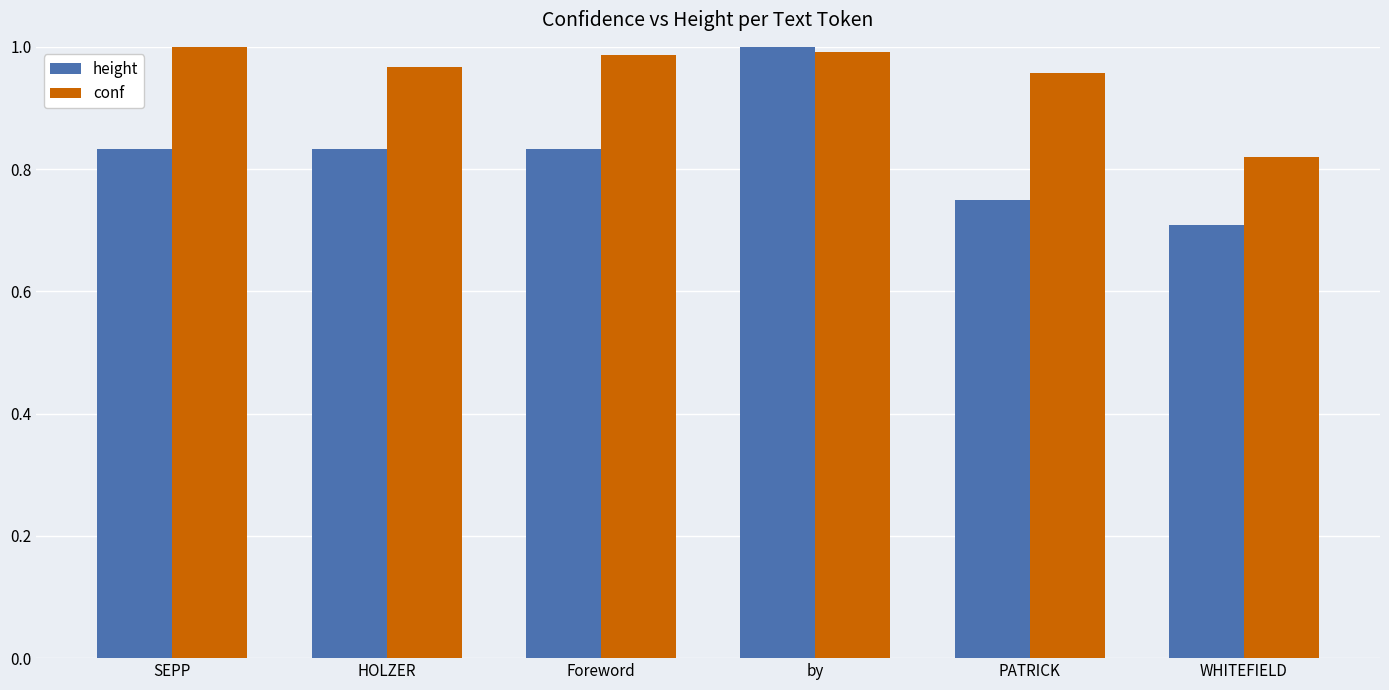

Which series changed the most between by and PATRICK?

height